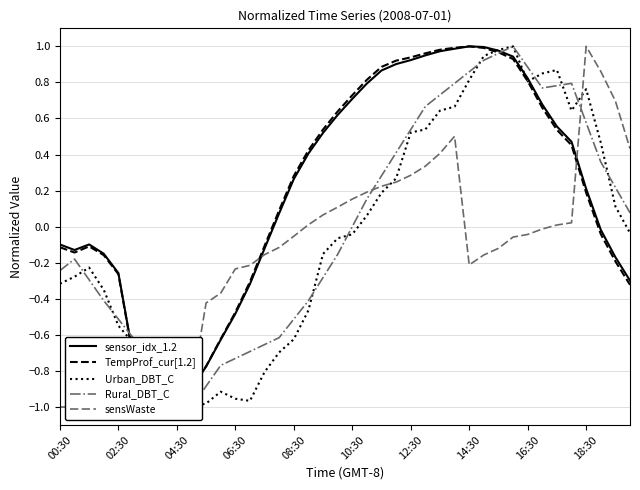

Which series has the largest range (max minus min)?

sensor_idx_1.2